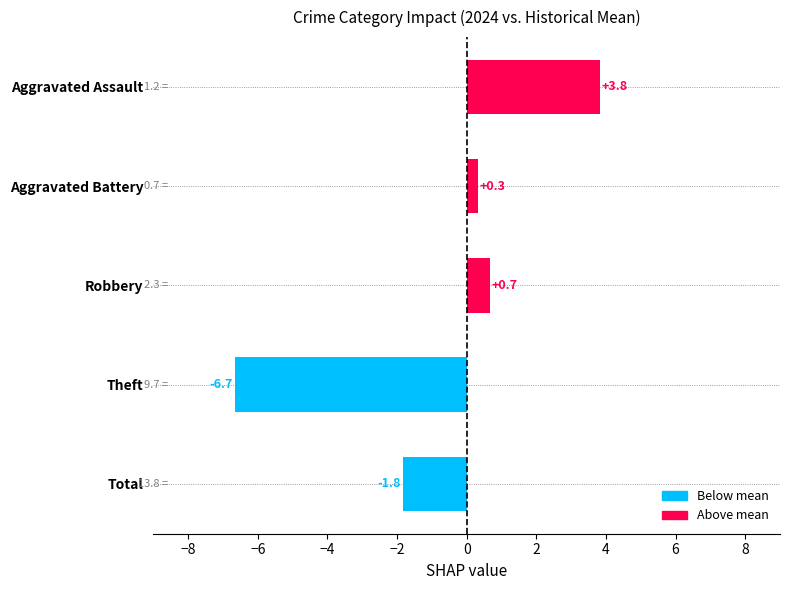

What is the minimum value shown in the chart?

-6.7